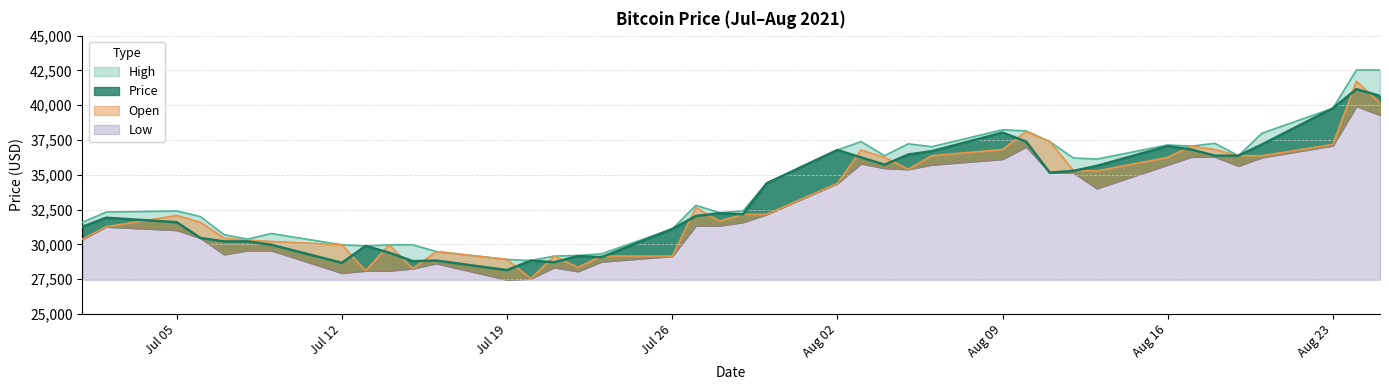

Which label corresponds to the largest value in the chart?

2021-08-24